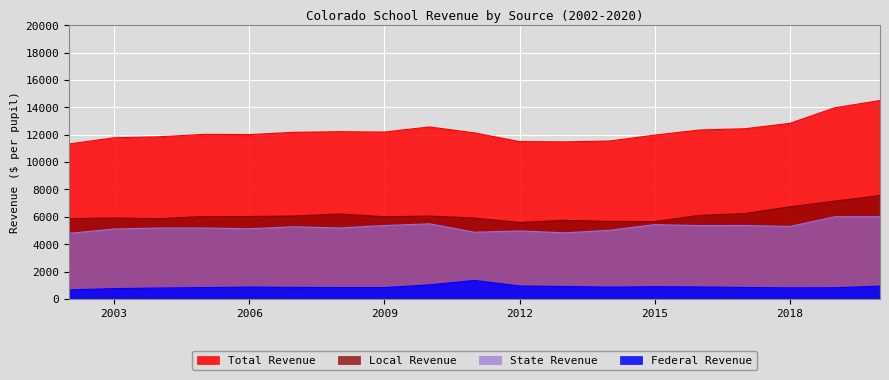

The value of Federal Revenue at 2012 is 946.2. True or false?

True